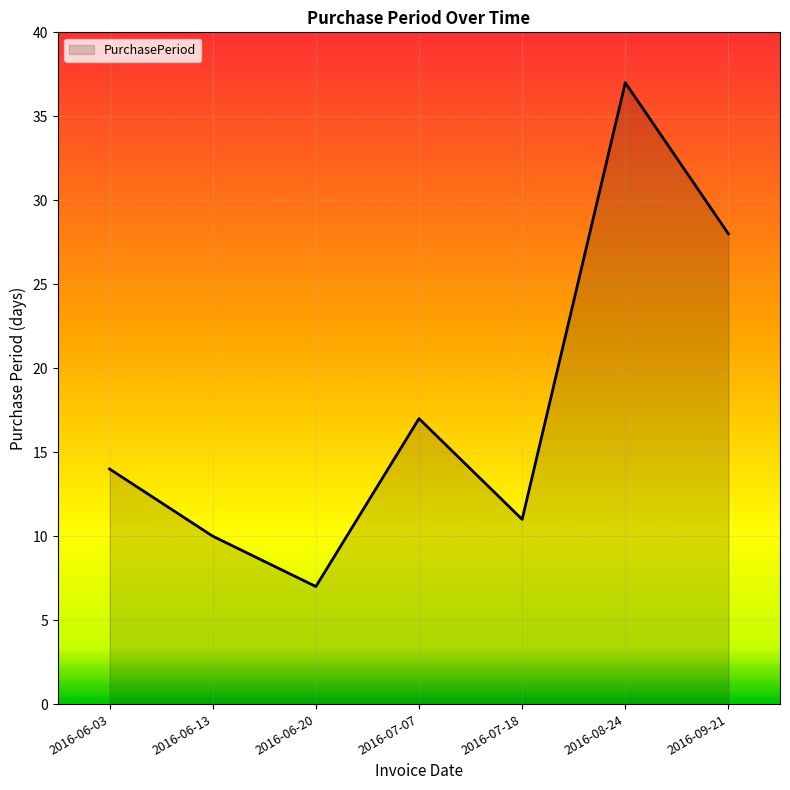

What is the difference between the maximum and minimum values?

30